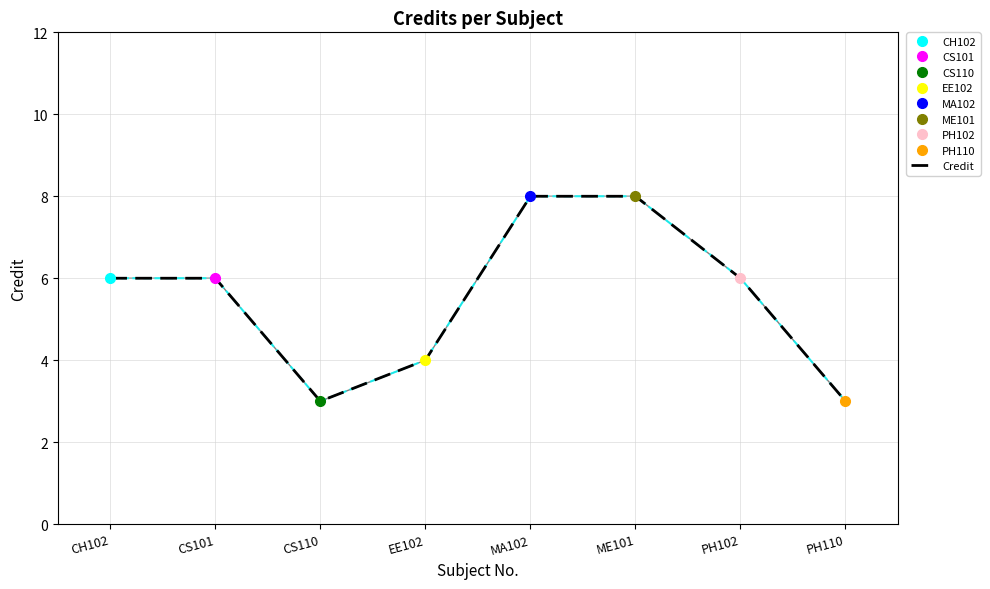

True or false: CH102 has a value of 11 at PH102.

False